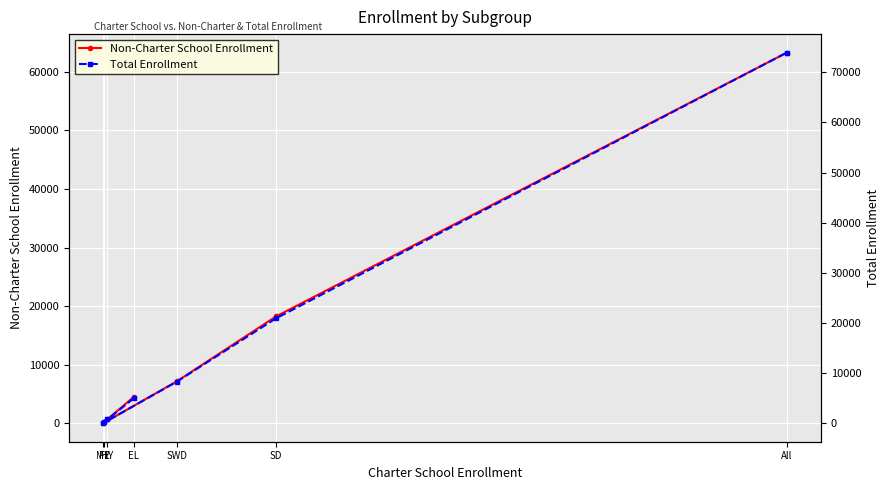

Which series has the largest total across all categories?

Total Enrollment